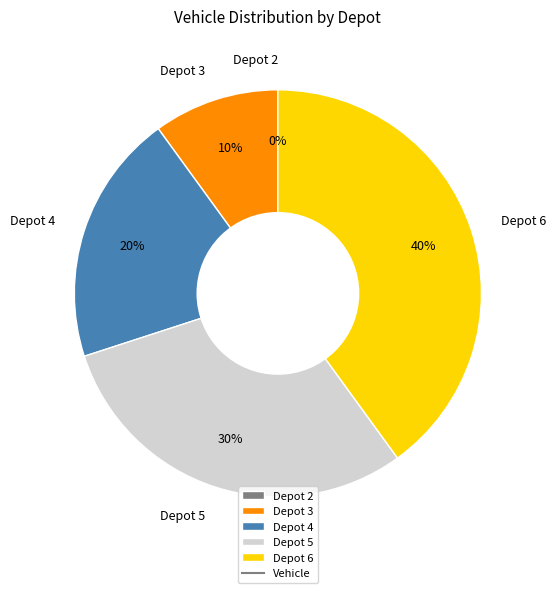

What is the ratio of the value at Depot 5 to the value at Depot 6?

0.8